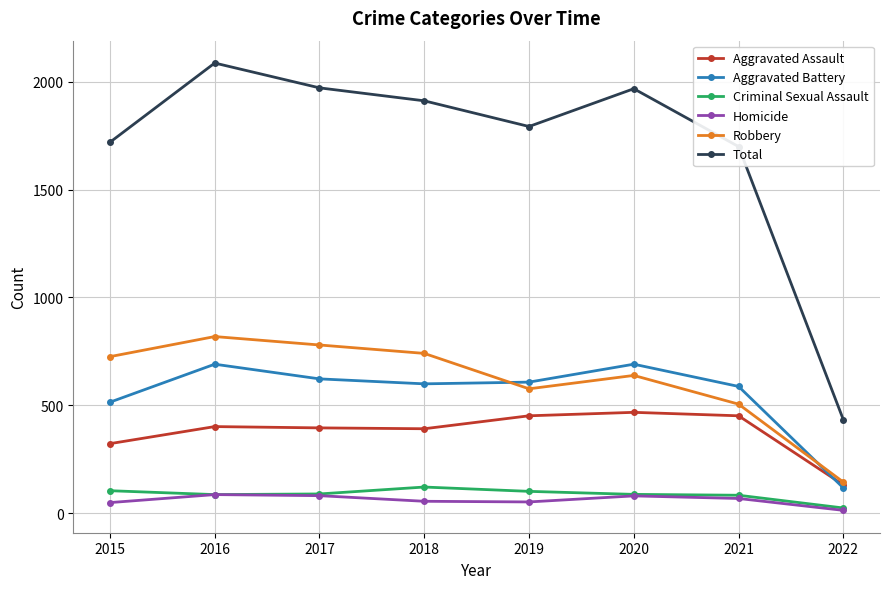

What is the average value of the Criminal Sexual Assault series?

88